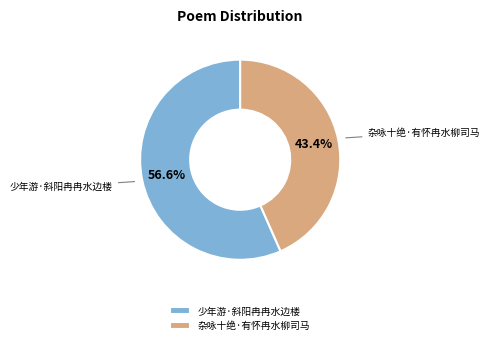

Do 杂咏十绝·有怀冉水柳司马 and 少年游·斜阳冉冉水边楼 together represent more than half of the pie?

Yes